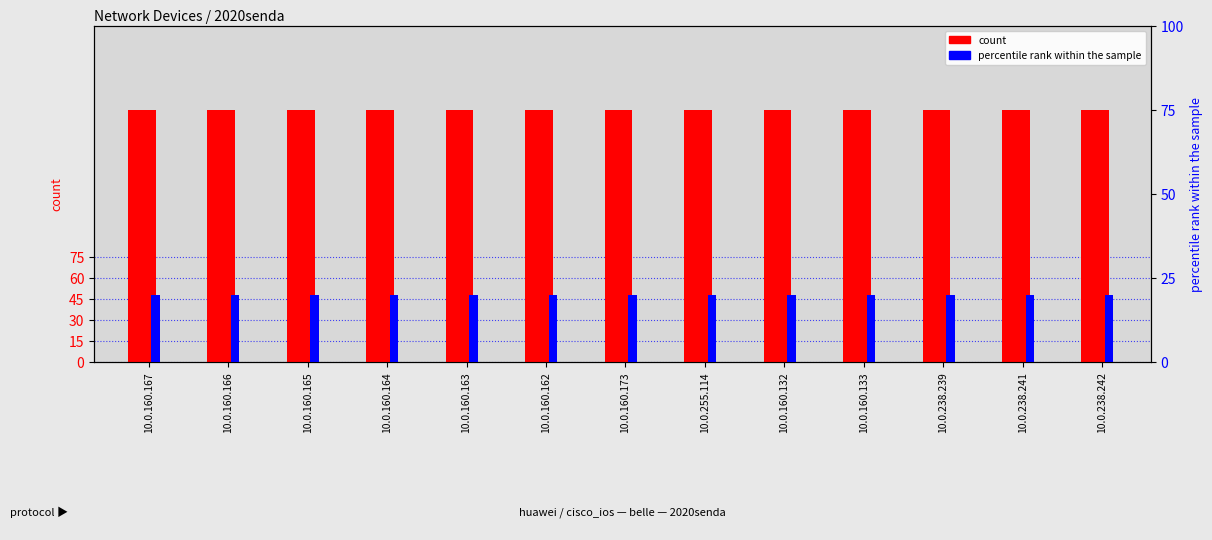

What is the total value across all series at 10.0.160.162?

200